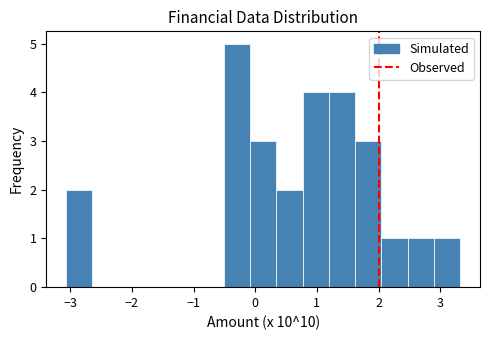

Reading left to right, list every bar in this chart as the range it spans on the x-axis followed by its height. Neither the bar edges nor the heights are printed on the chart, so give them approximately, as read against the axes.

-3.1 to -2.6: 2
-2.6 to -2.2: 0
-2.2 to -1.8: 0
-1.8 to -1.4: 0
-1.4 to -0.9: 0
-0.9 to -0.5: 0
-0.5 to -0.1: 5
-0.1 to 0.3: 3
0.3 to 0.8: 2
0.8 to 1.2: 4
1.2 to 1.6: 4
1.6 to 2.0: 3
2.0 to 2.5: 1
2.5 to 2.9: 1
2.9 to 3.3: 1